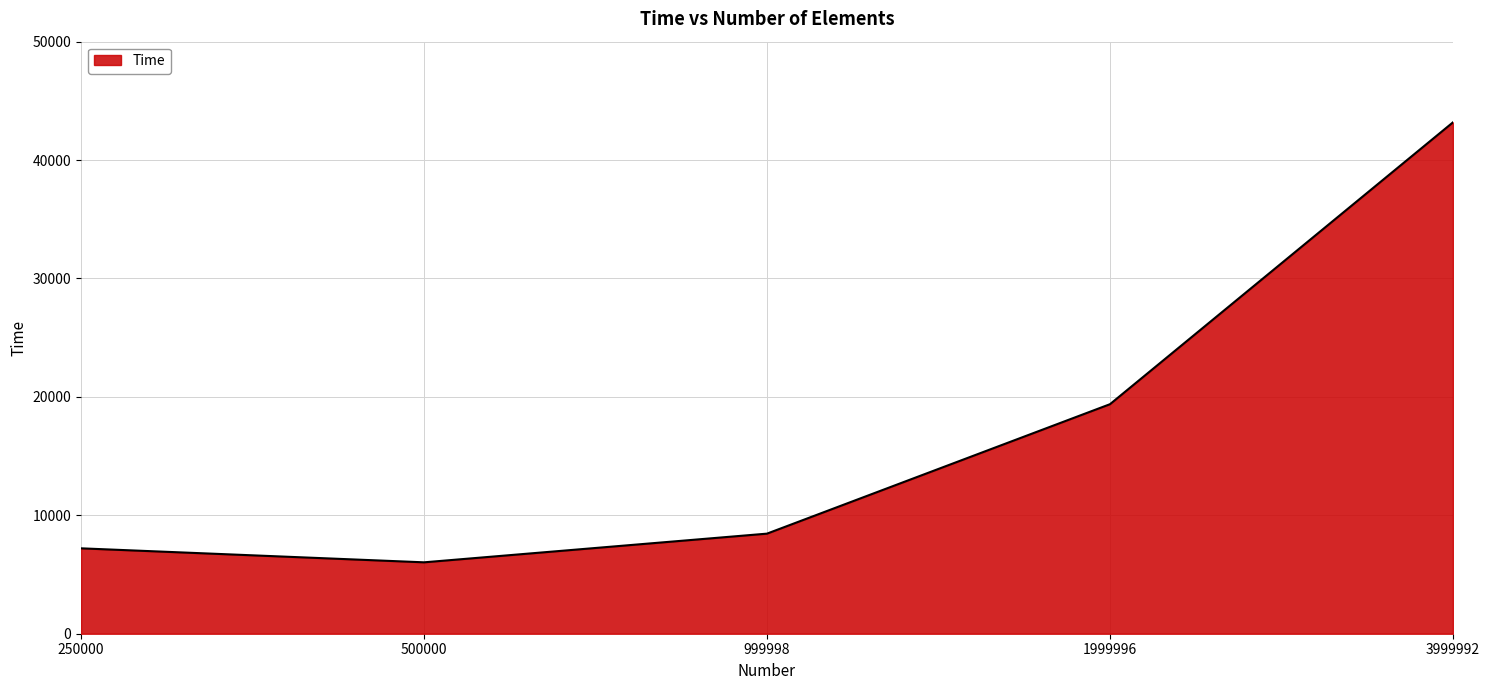

Rank the categories by value from lowest to highest.

500000, 250000, 999998, 1999996, 3999992